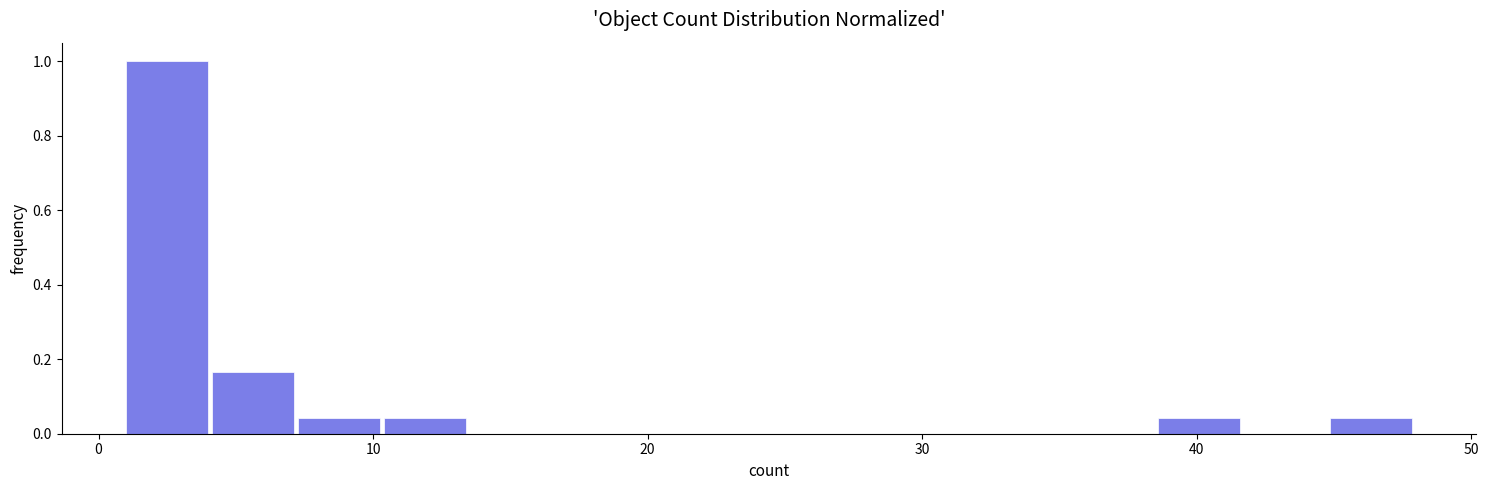

Around what value on the x-axis is the tallest bar? Give the approximate position of its centre, as read against the axis.

2